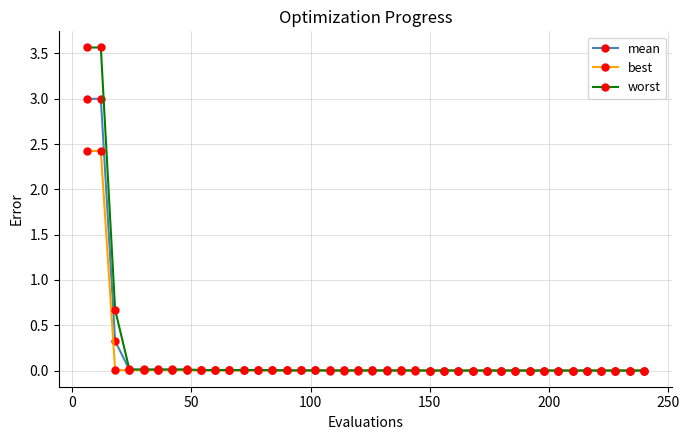

What is the highest value of the worst series?

3.6